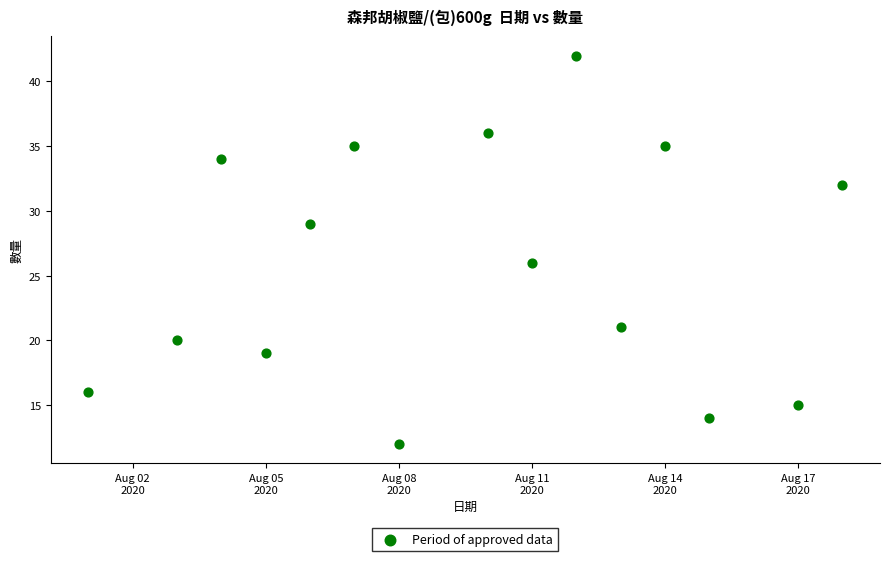

What Y value in the scatter plot is closest to 27?

26